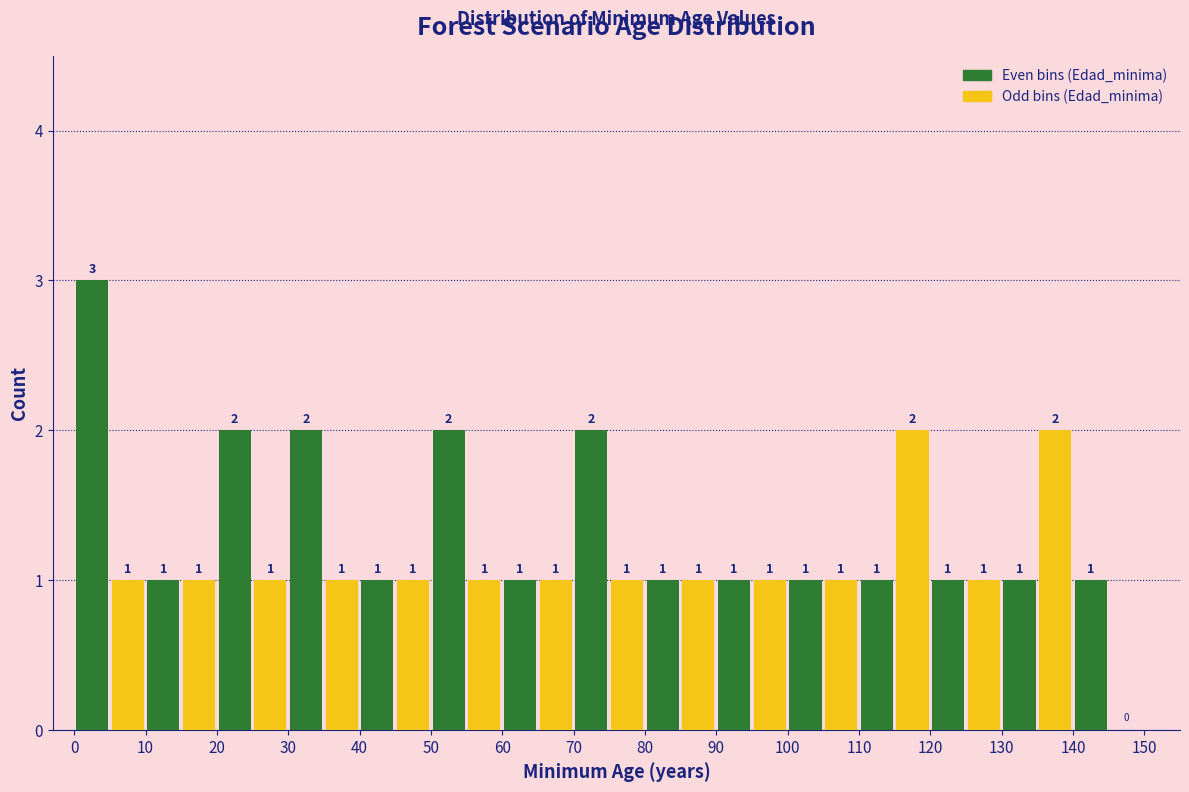

How tall is the bar that spans 0 to 5 on the x-axis?

3